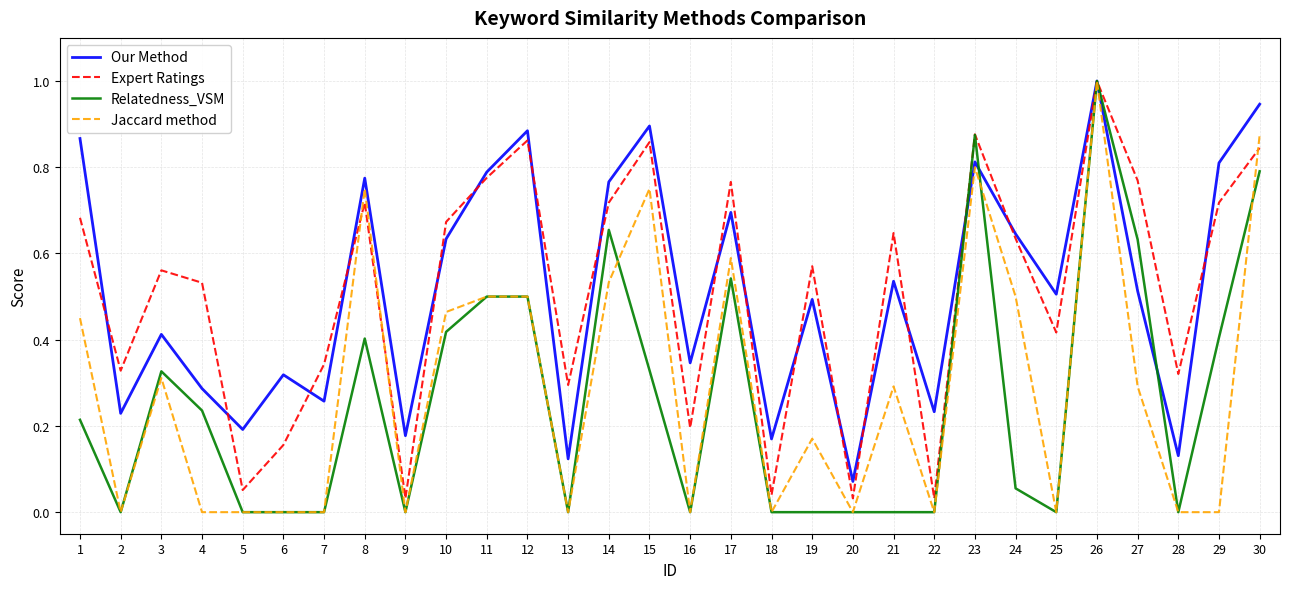

The Jaccard method series shows 0.3 at 12. True or false?

False